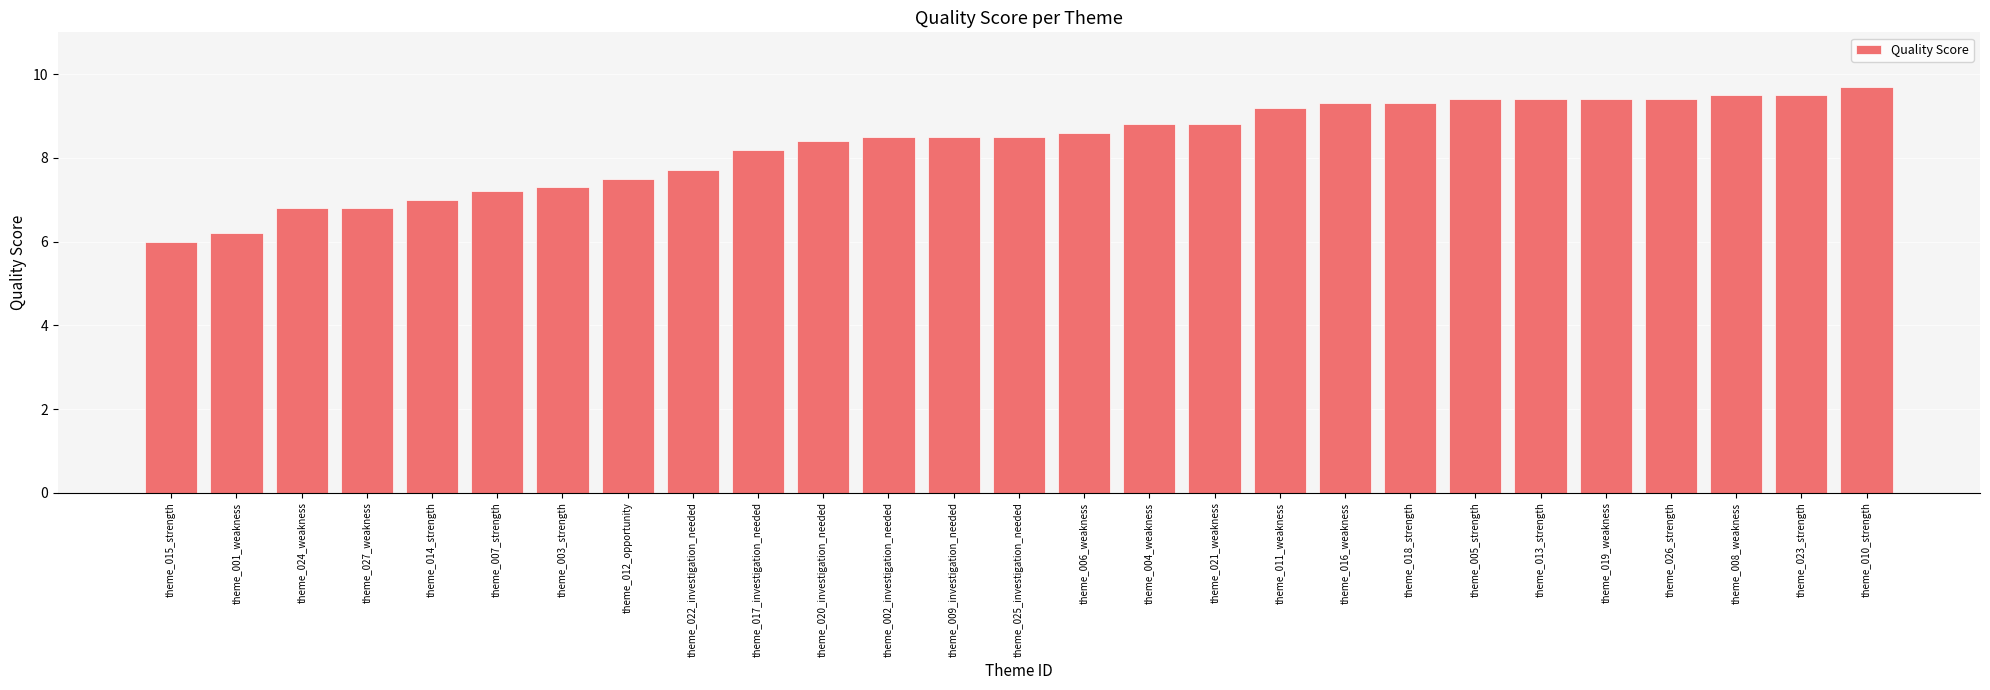

The chart shows a value of 11.7 at theme_027_weakness. True or false?

False